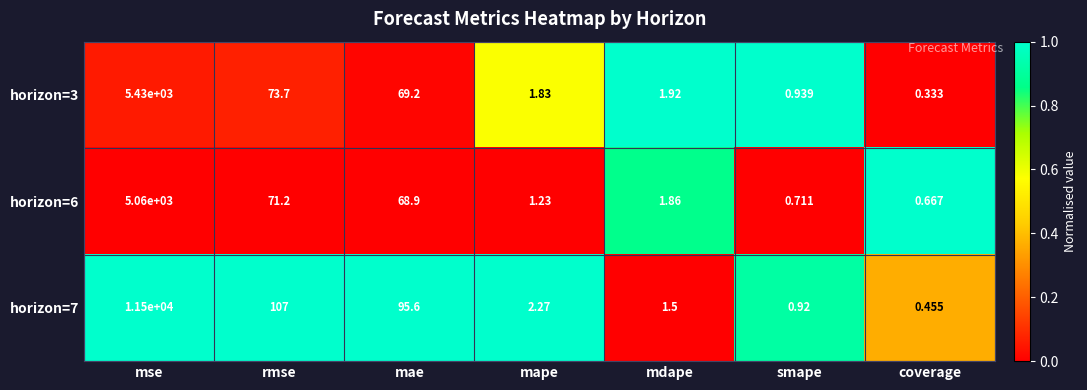

At which label does horizon=3 first exceed 1?

mse